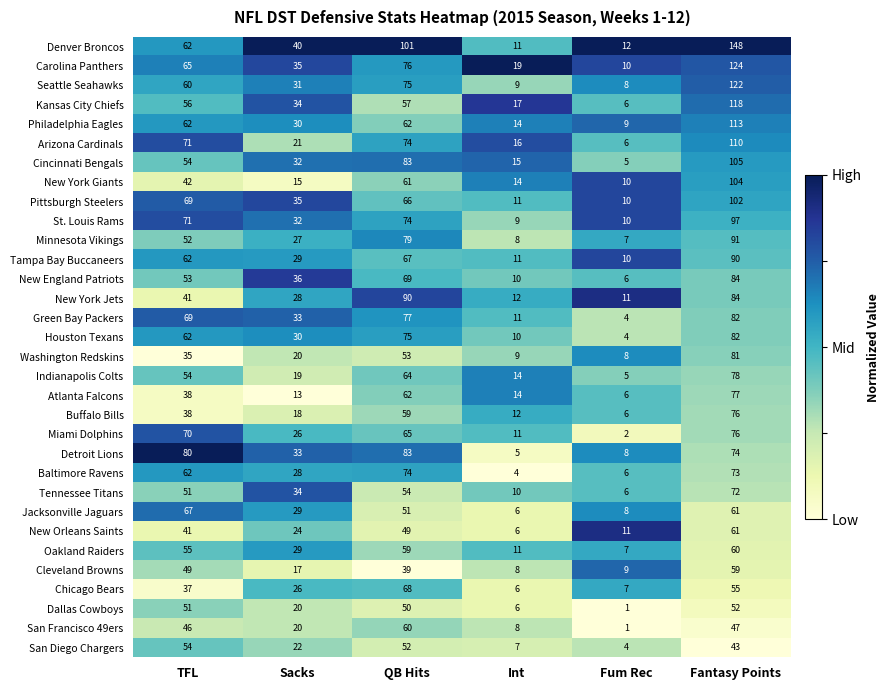

What is the sum of the Miami Dolphins values at Int and QB Hits?

76